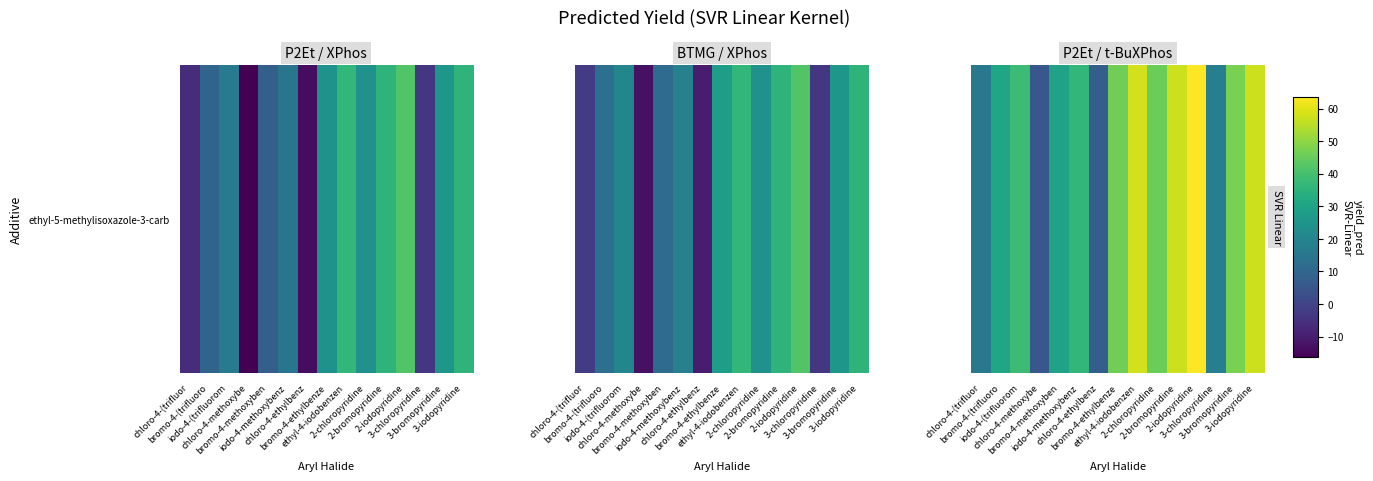

At which category does the chart reach its peak across all series?

2-iodopyridine